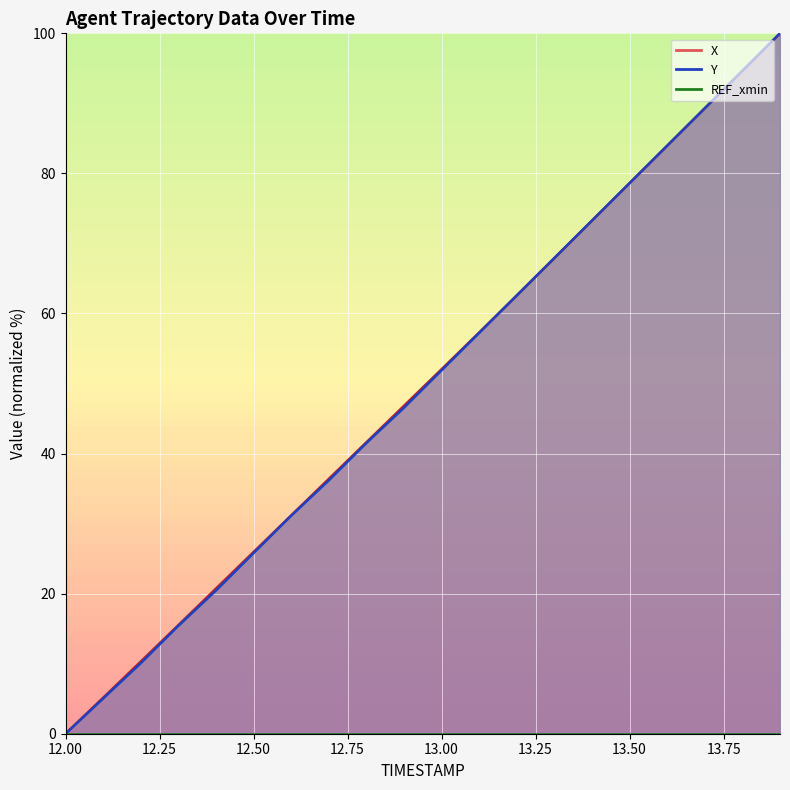

Which category has the highest value in the Y series?

13.9